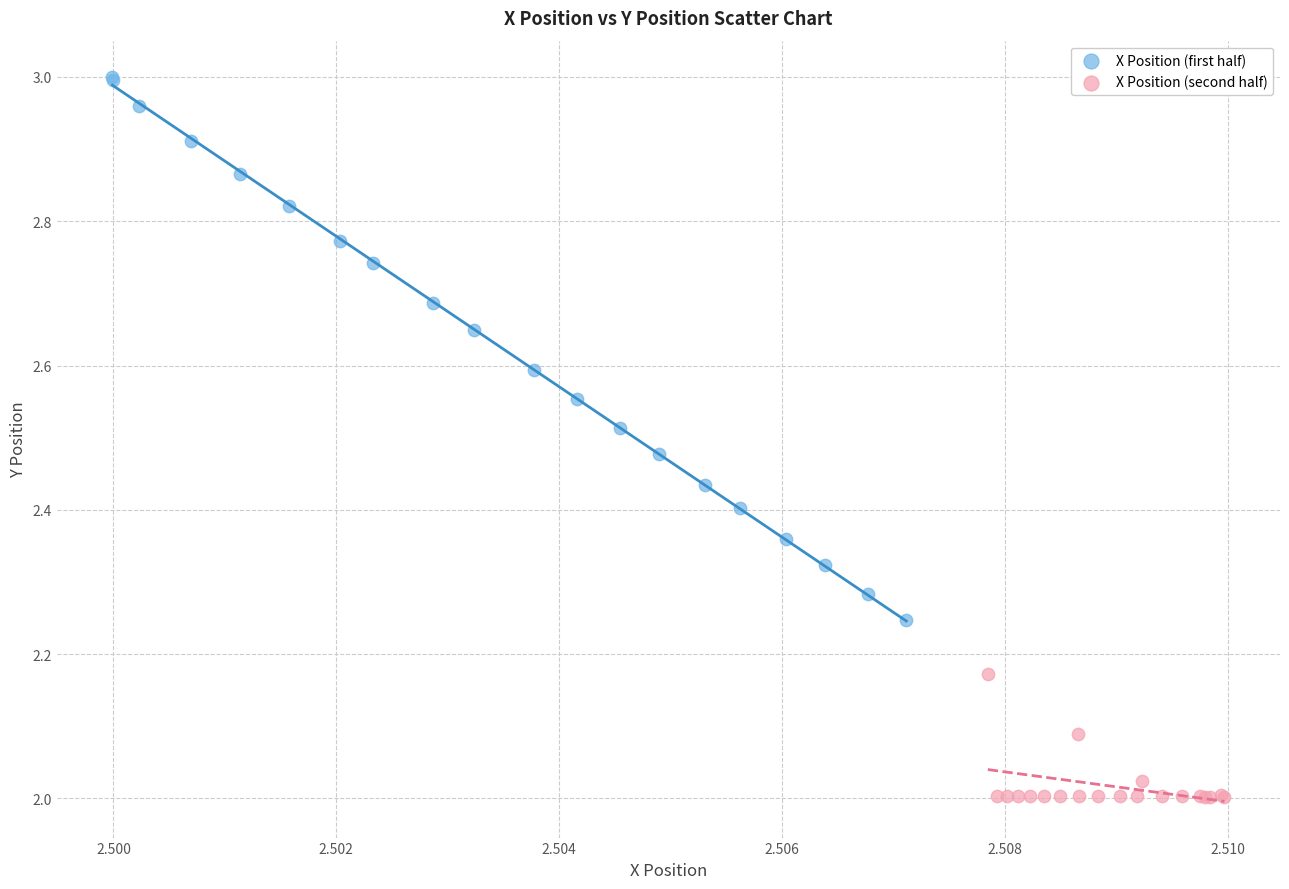

Which series contains the lowest Y value?

X Position (second half)